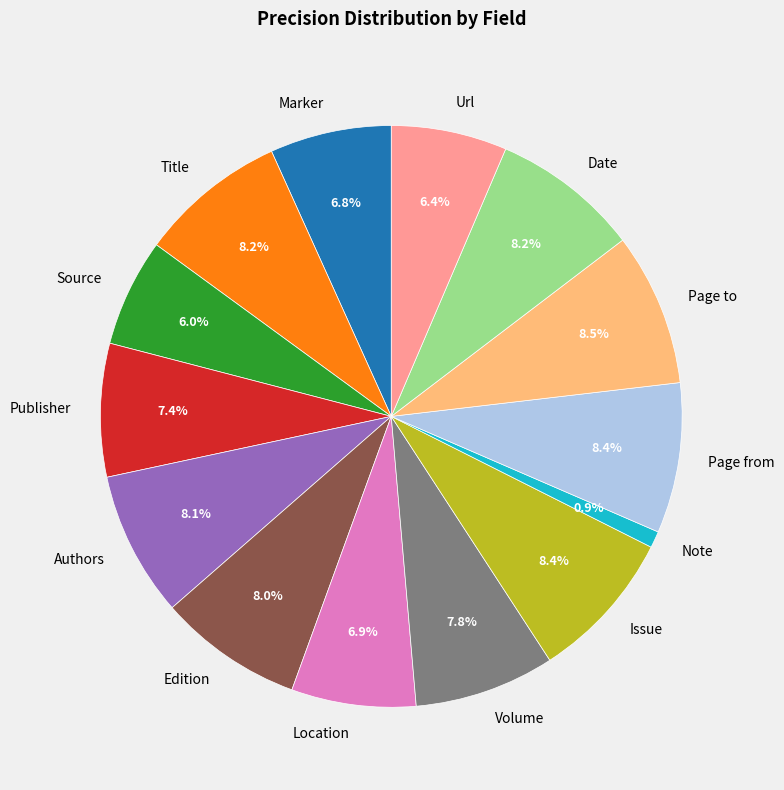

Combined, what portion of the pie is Publisher and Url?

13.8%